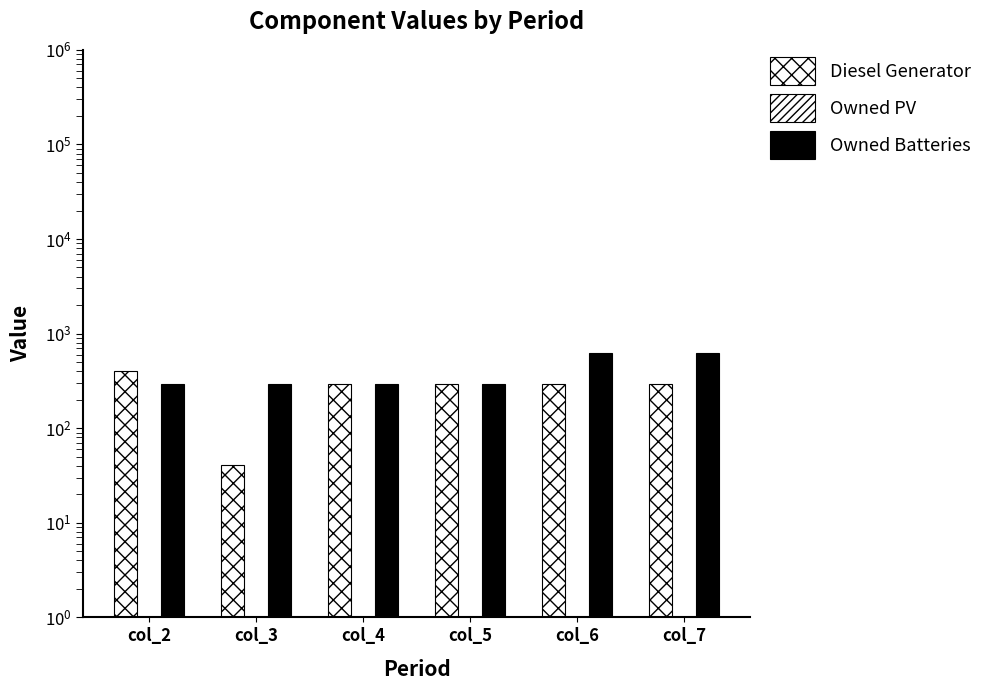

What is the difference between the highest and lowest values at col_6?

617.5